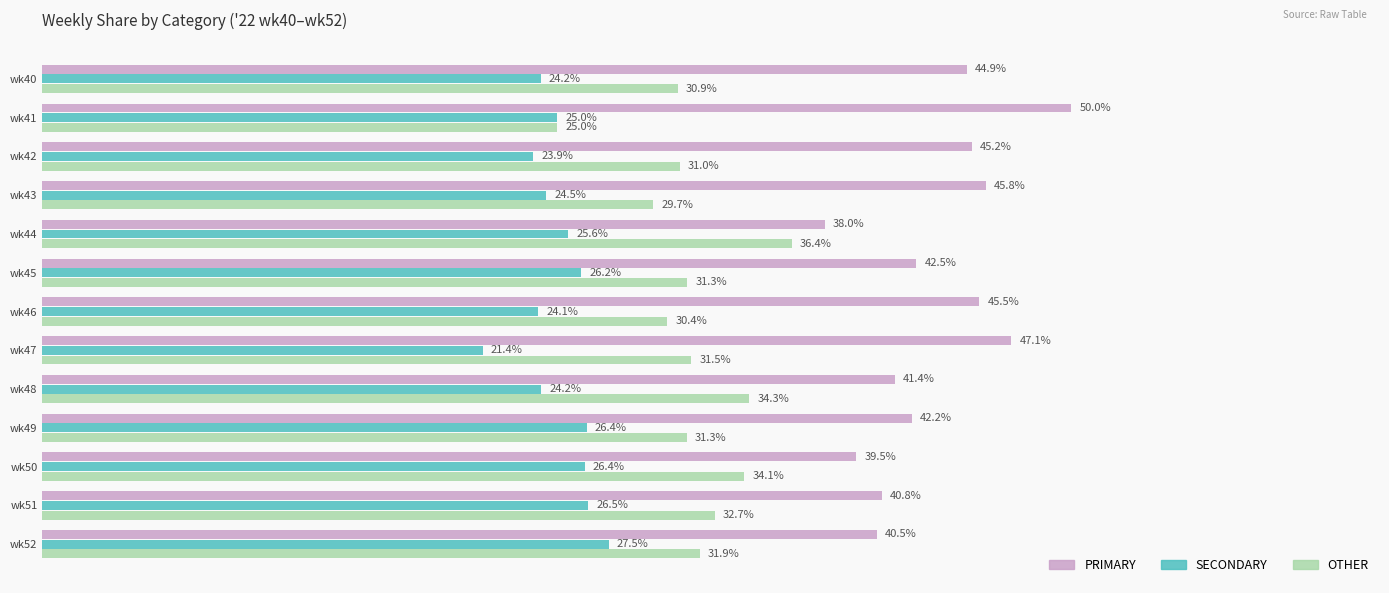

Which category has the lowest value in the OTHER series?

wk41